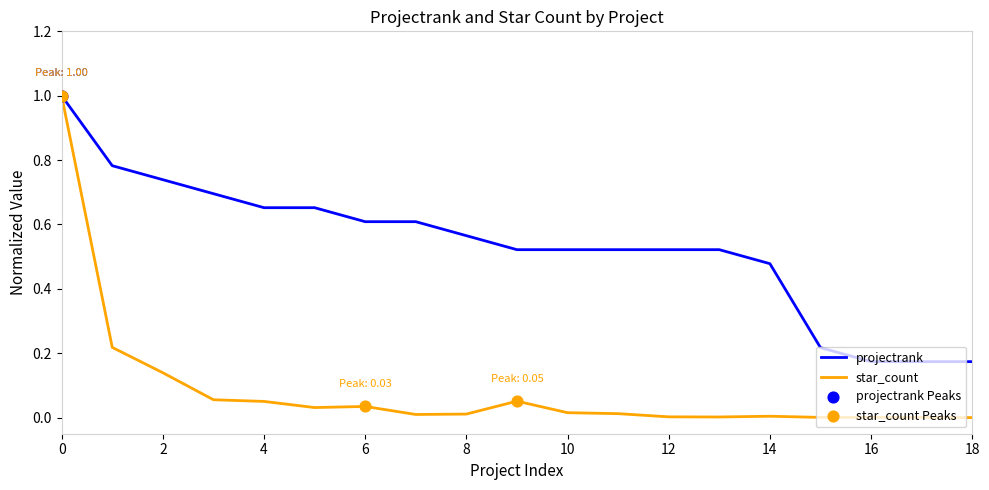

Which series has the largest total across all categories?

projectrank